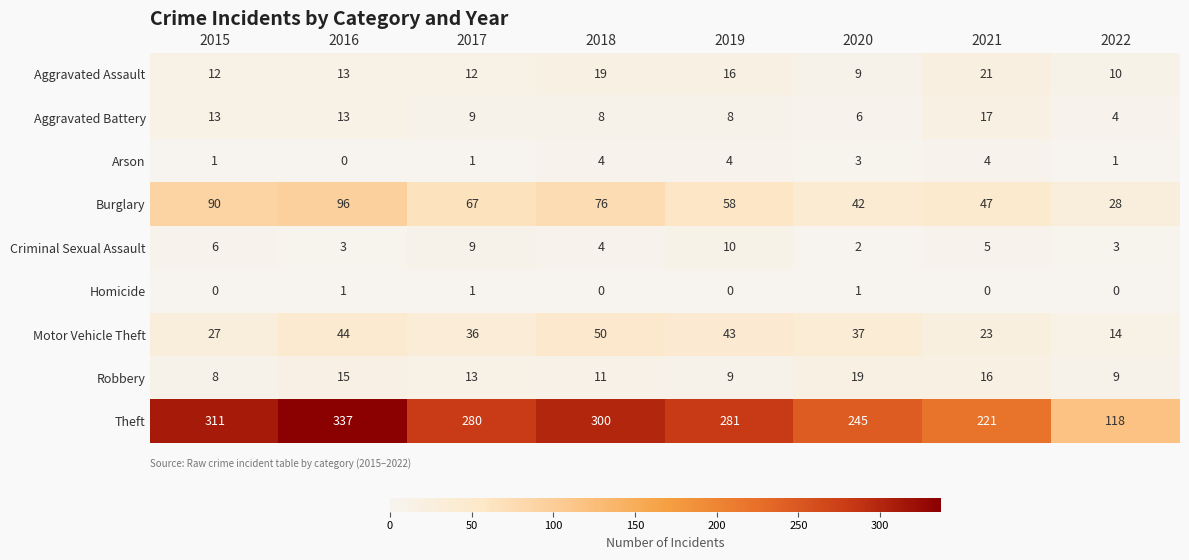

Is the value of Motor Vehicle Theft at 2016 greater than the value of Burglary at 2017?

No